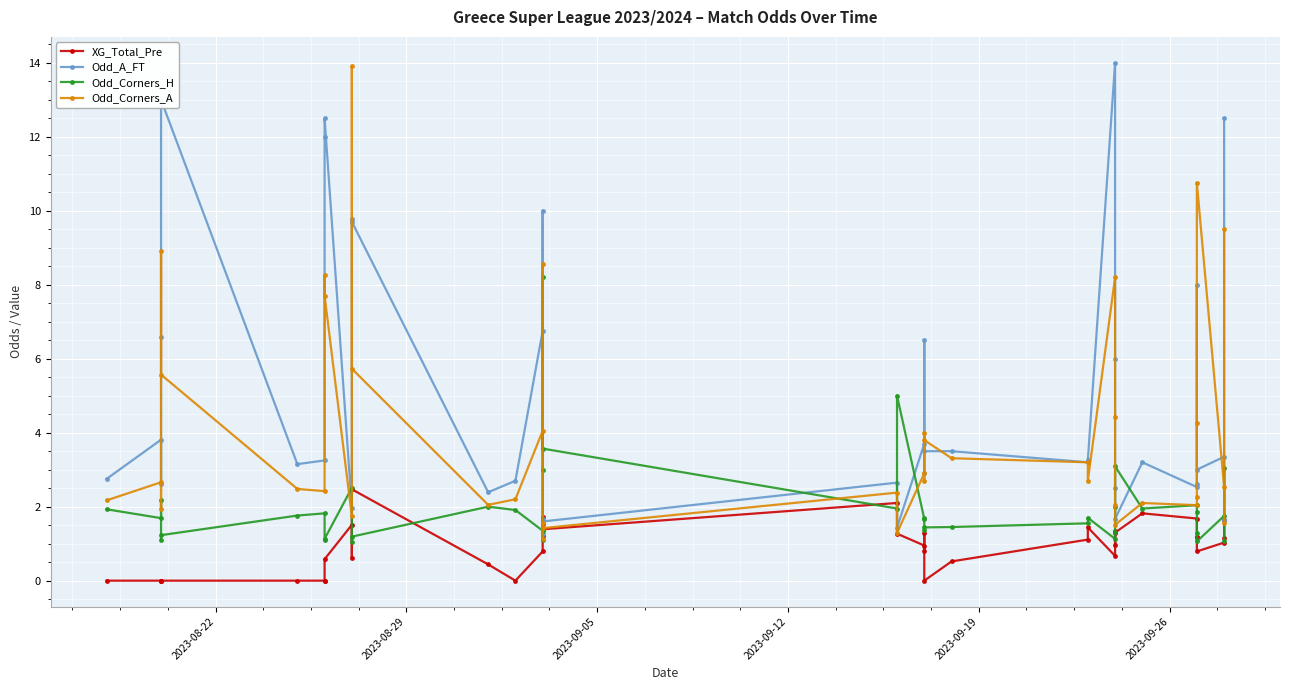

In Odd_Corners_A, how many points are higher than both neighbors (excluding endpoints)?

11